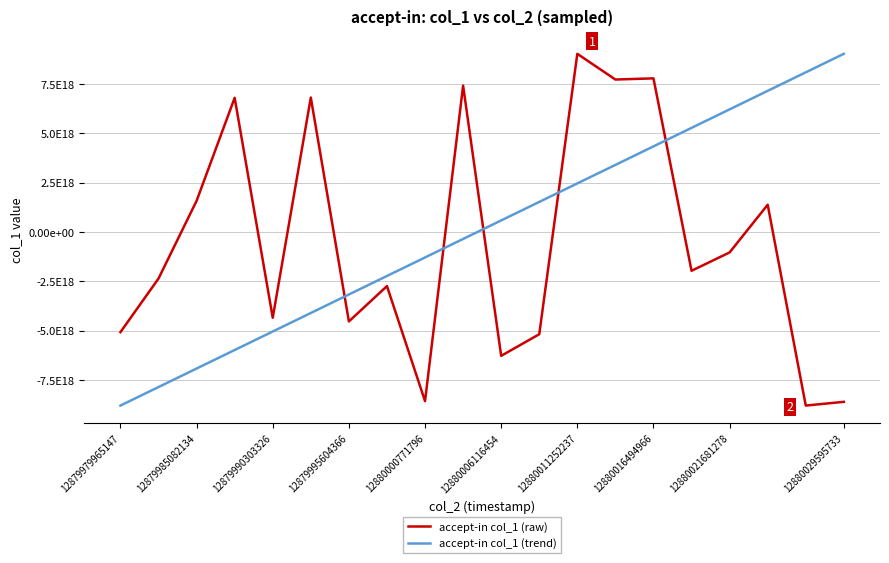

Reading left to right, transcribe all the data shown in this chart.

accept-in col_1 (raw): -5069484078415771648	-2355246639898143744	1578093958983409408	6793653558501497856	-4340695003972279808	6808174399365810176	-4527544750448273408	-2738938949246504960	-8563402506403807232	7412492997979722752	-6269516046961541120	-5175459095035524096	9022185584011269120	7720363034349894656	7779764223423993856	-1963646708560449280	-1033128611757645824	1380565618620097792	-8786987072740352000	-8598886757066353664
accept-in col_1 (trend): -8786987072740352000	-7849662196069214208	-6912337319398076416	-5975012442726938624	-5037687566055800832	-4100362689384662016	-3163037812713524224	-2225712936042386432	-1288388059371248640	-351063182700110848	586261693971027968	1523586570642165760	2460911447313303552	3398236323984441344	4335561200655579136	5272886077326716928	6210210953997854720	7147535830668992512	8084860707340130304	9022185584011269120